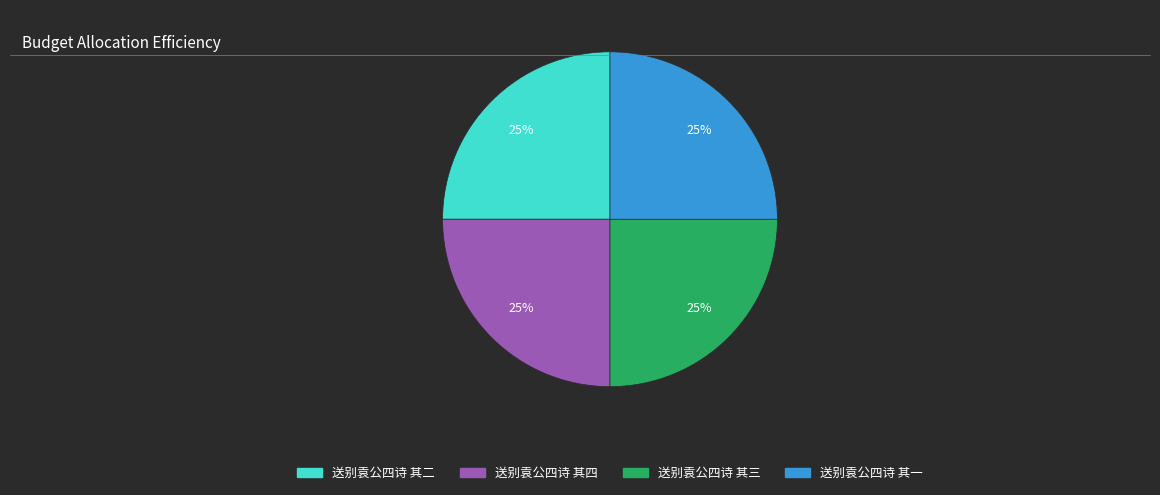

How many segments does this pie chart have?

4